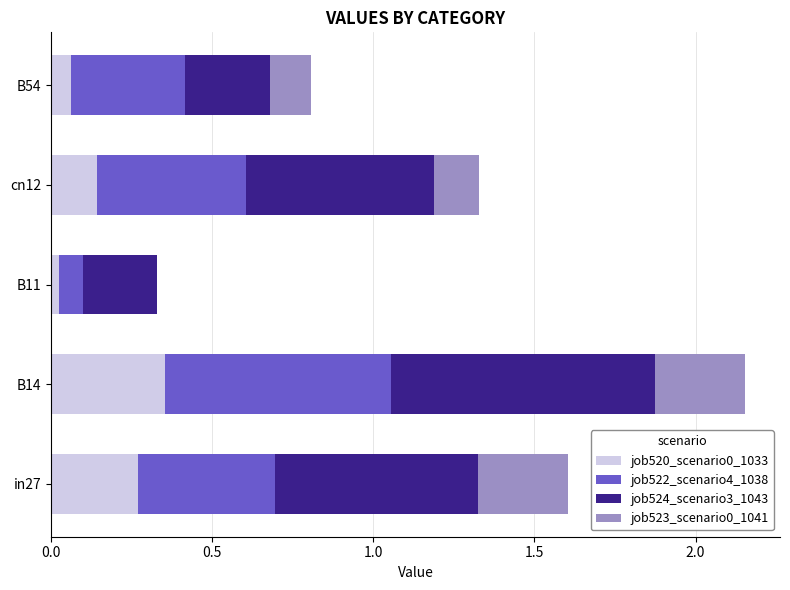

At which category is the sum across all series the highest?

B14